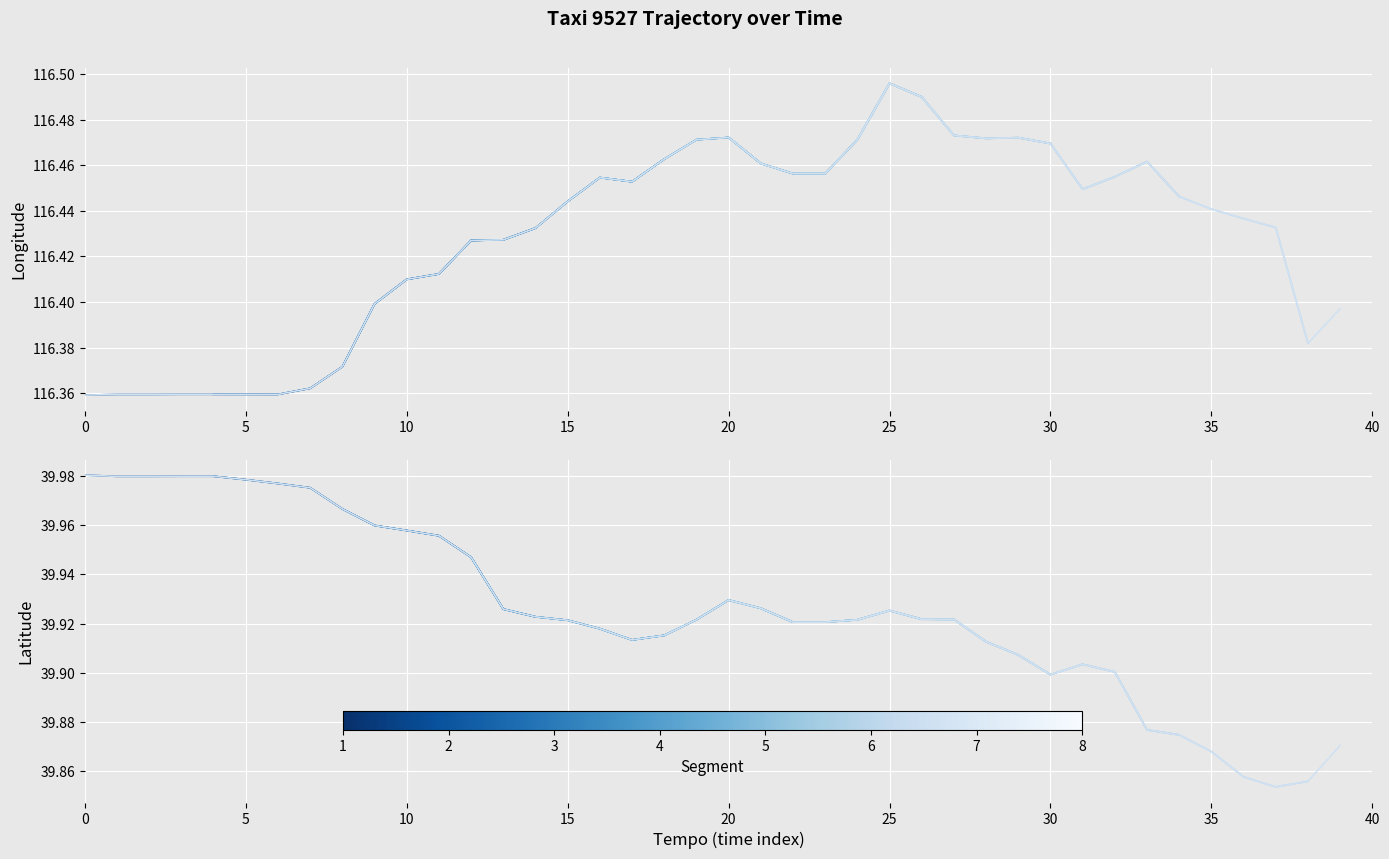

What is the average value of the lon series?

116.4